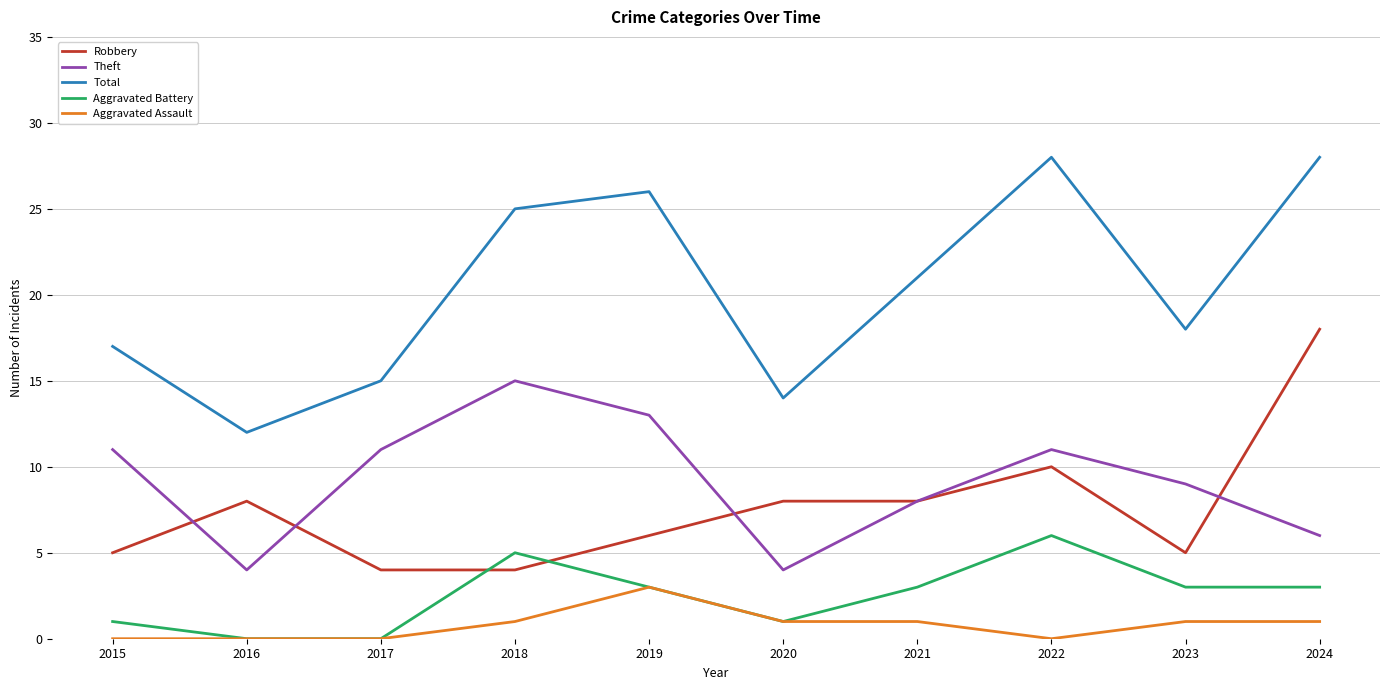

What is the total value across all series at 2020?

28